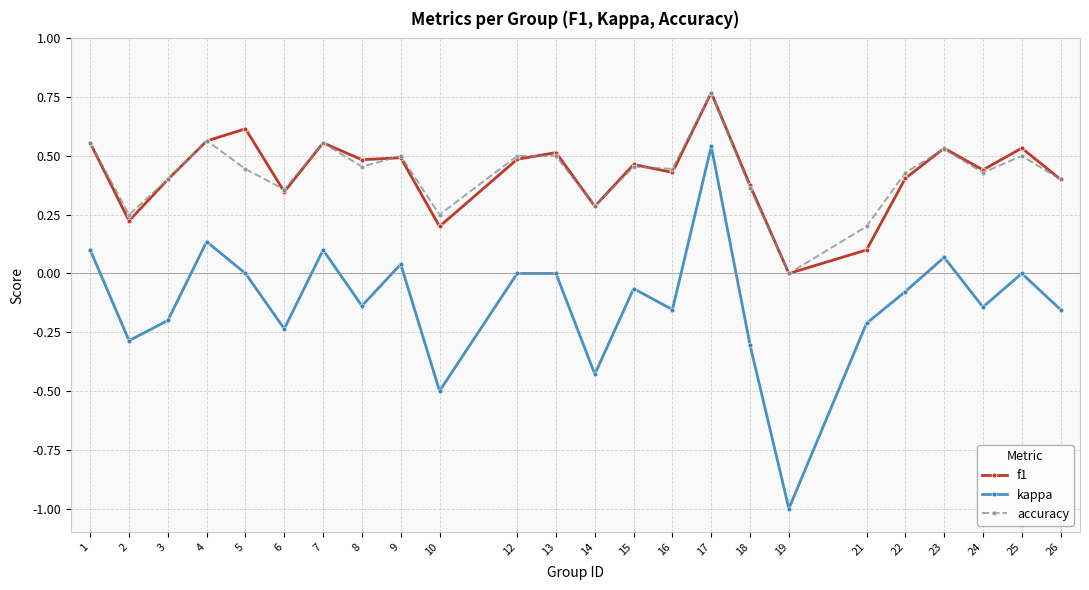

Is the value of accuracy at 17 greater than the value of f1 at 15?

Yes